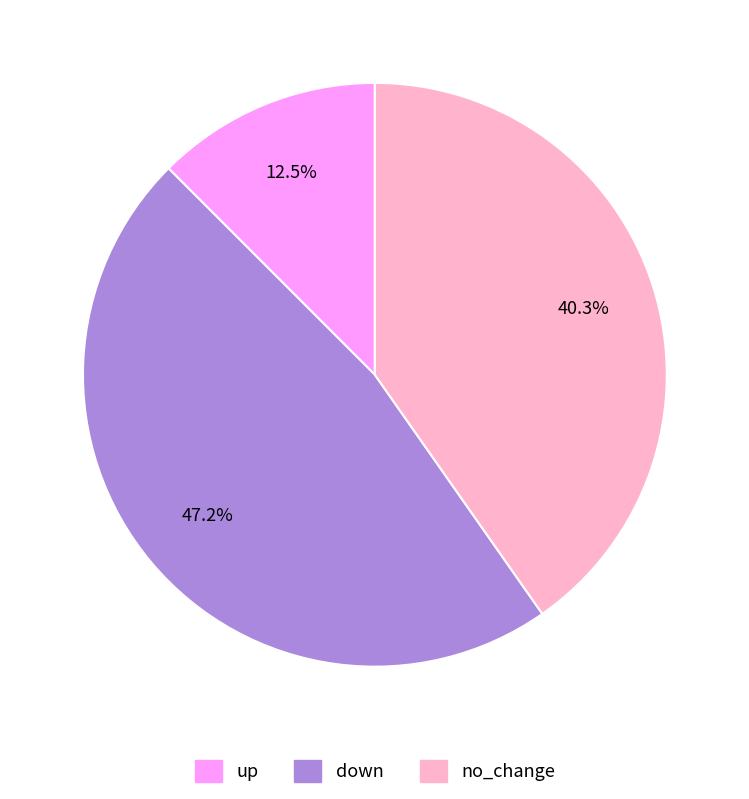

What is the largest slice in the pie chart?

down